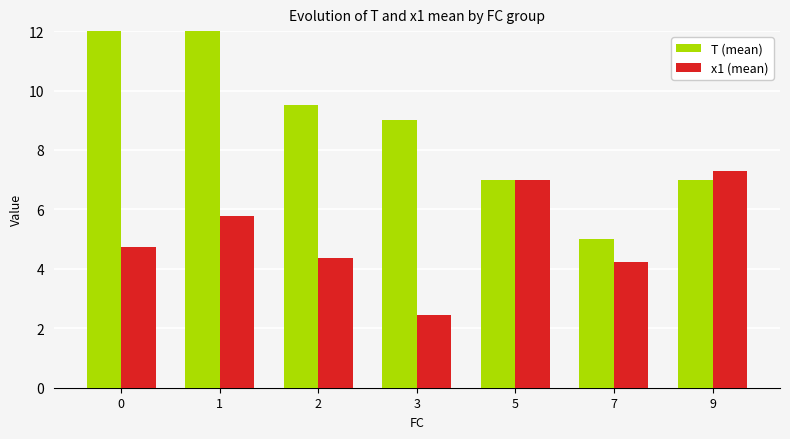

Reading left to right, transcribe all the data shown in this chart.

T (mean): 0=12.4	1=12.1	2=9.5	3=9.0	5=7.0	7=5.0	9=7.0
x1 (mean): 0=4.7	1=5.8	2=4.4	3=2.5	5=7.0	7=4.2	9=7.3